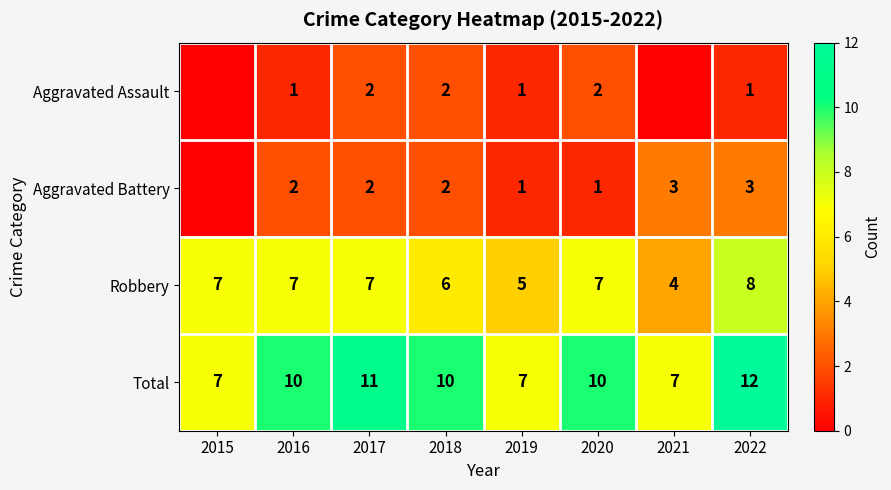

At which category does the chart reach its peak across all series?

2022